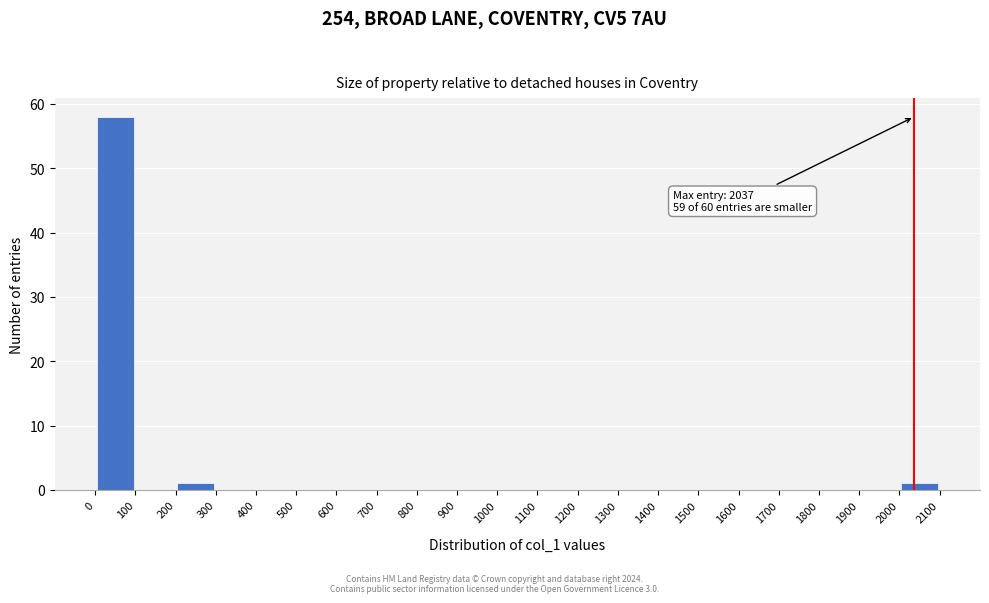

Which range on the x-axis has the tallest bar?

0 to 100